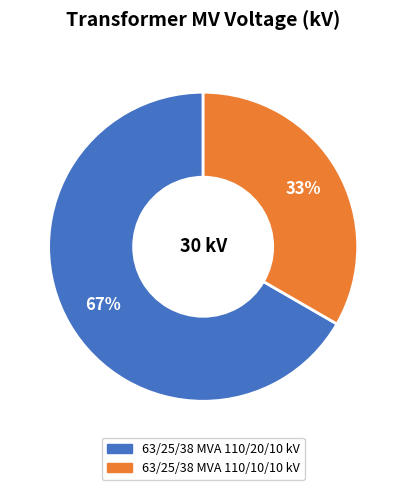

Is the sum of 63/25/38 MVA 110/10/10 kV and 63/25/38 MVA 110/20/10 kV greater than half?

Yes